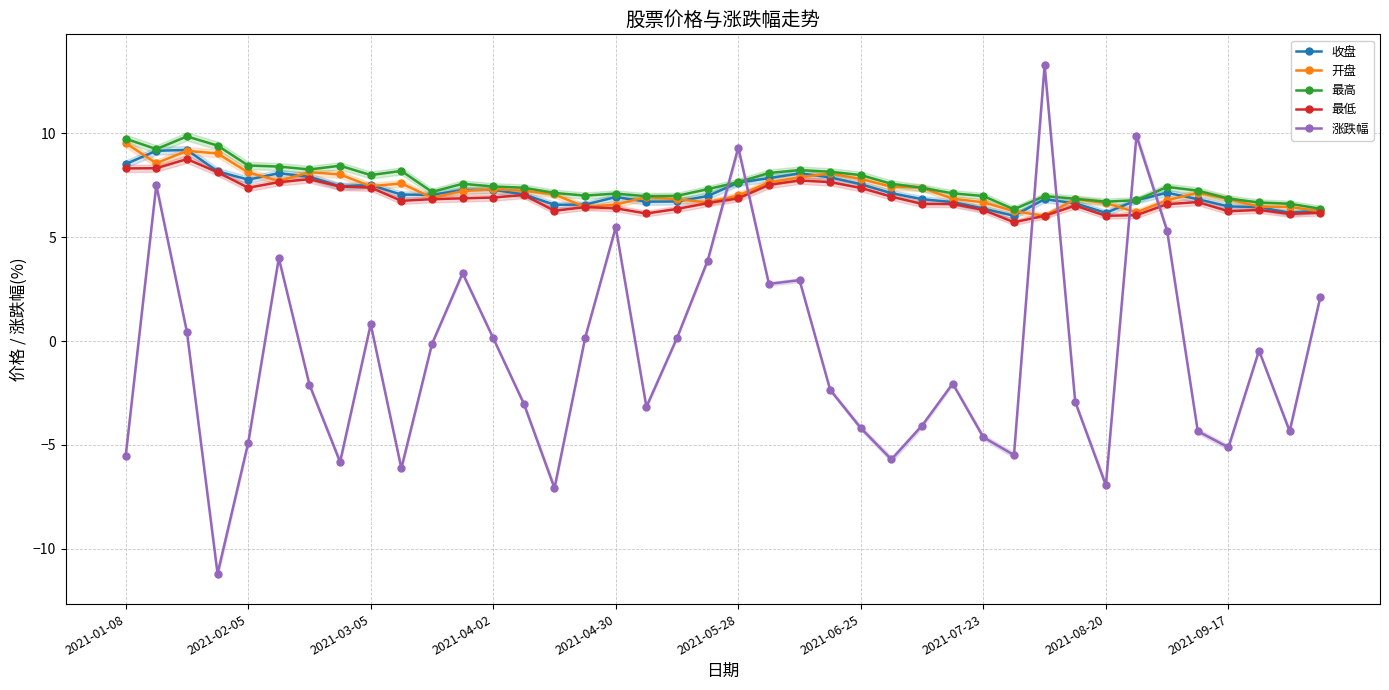

What is the difference between the second highest and second lowest values in the 收盘 series?

3.0